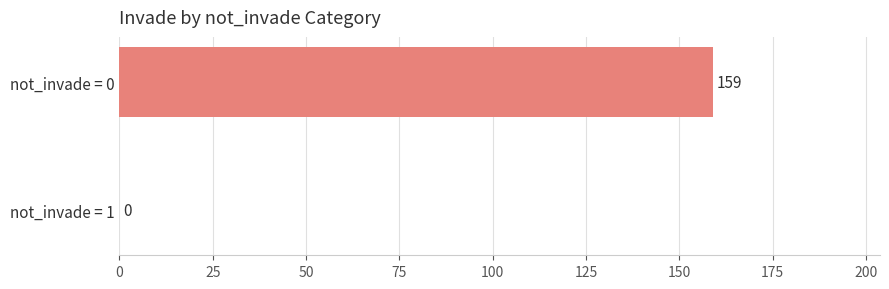

Count the number of data series in this chart.

1